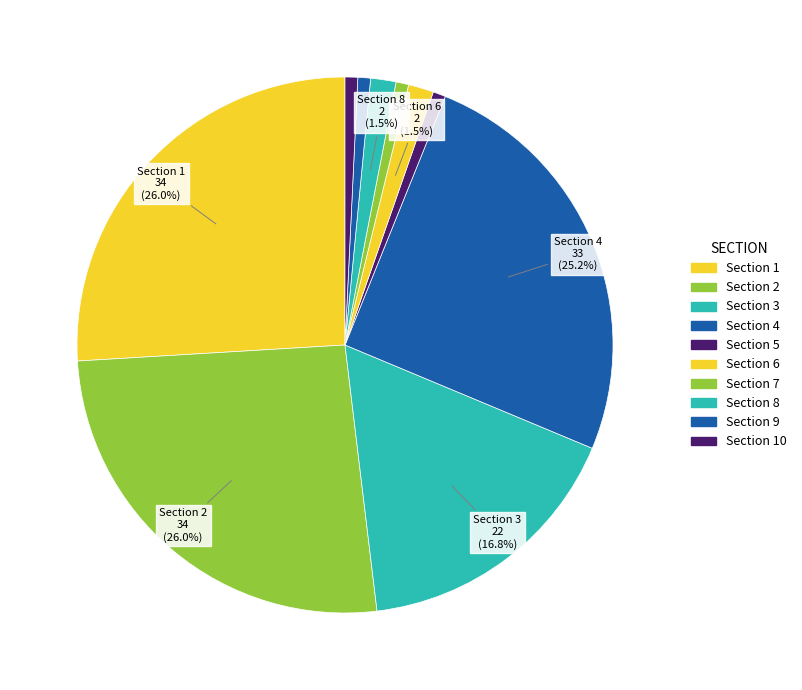

To the nearest percent, what portion does Section 9 represent?

1%